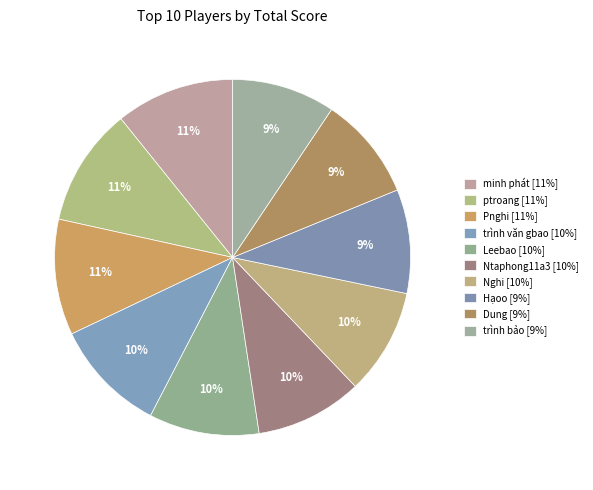

How many segments does this pie chart have?

10